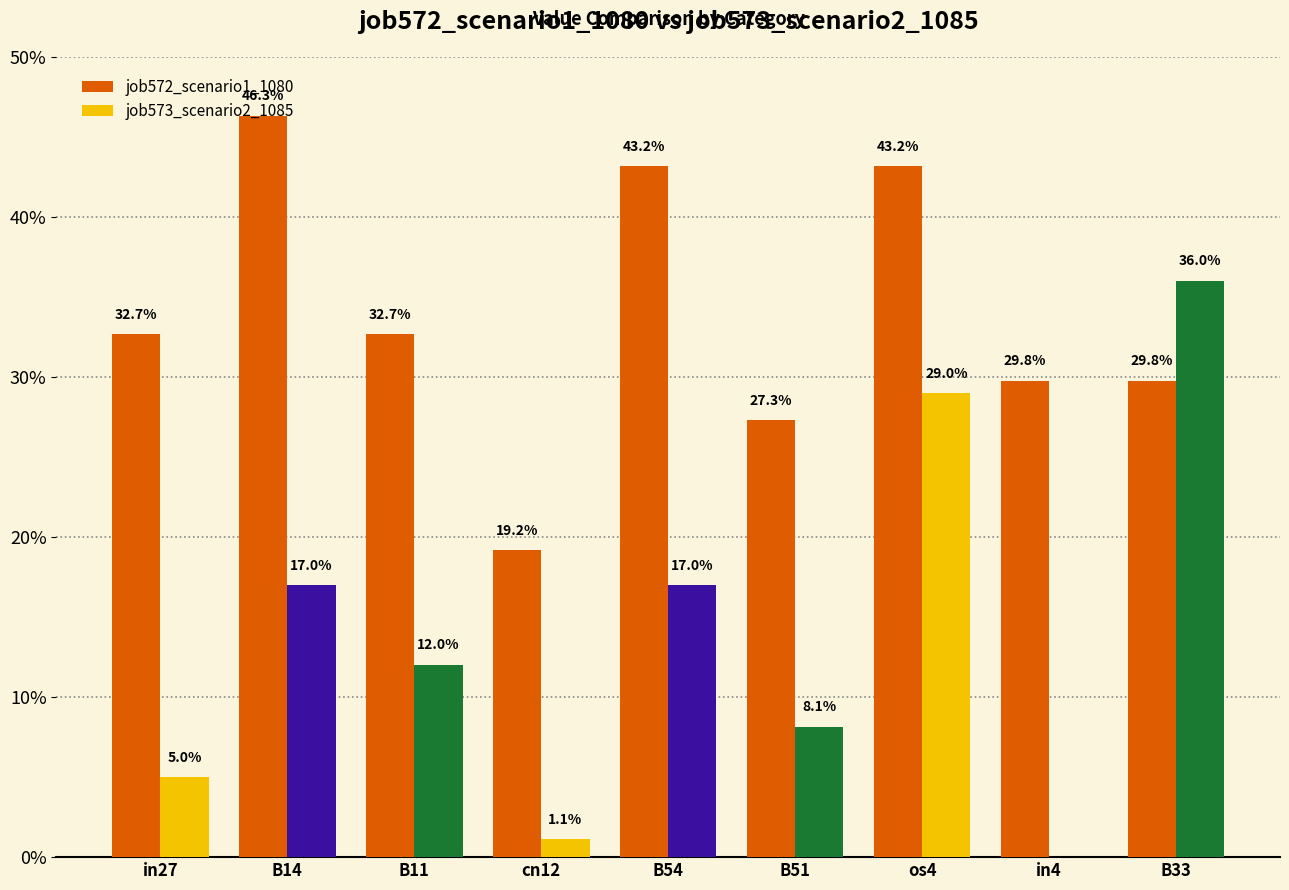

Are the bars horizontal?

No